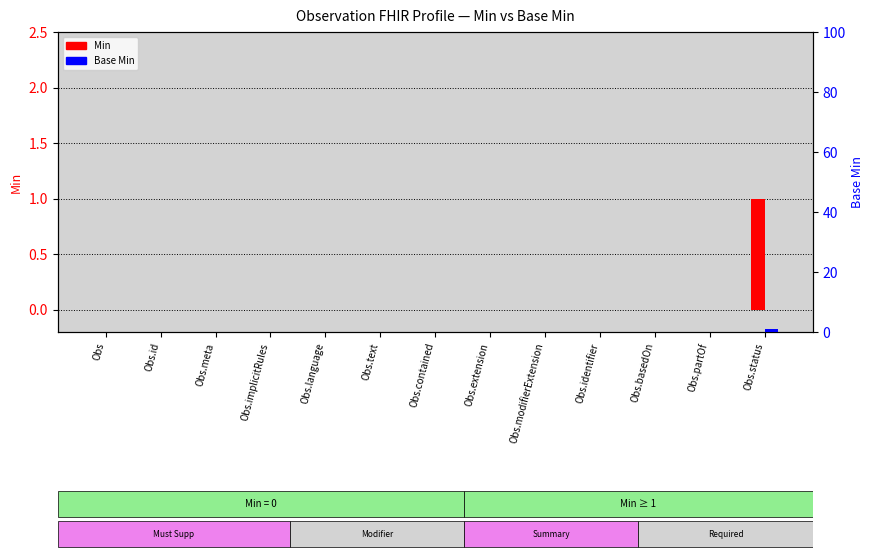

Are the bars horizontal?

No